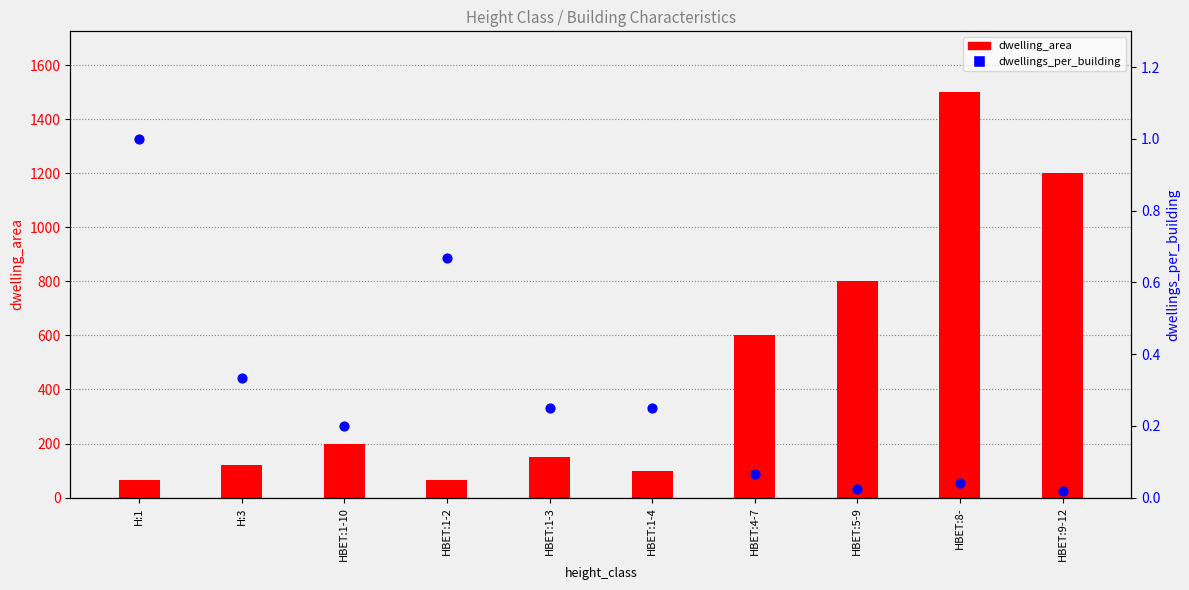

Which series has the largest total across all categories?

dwelling_area